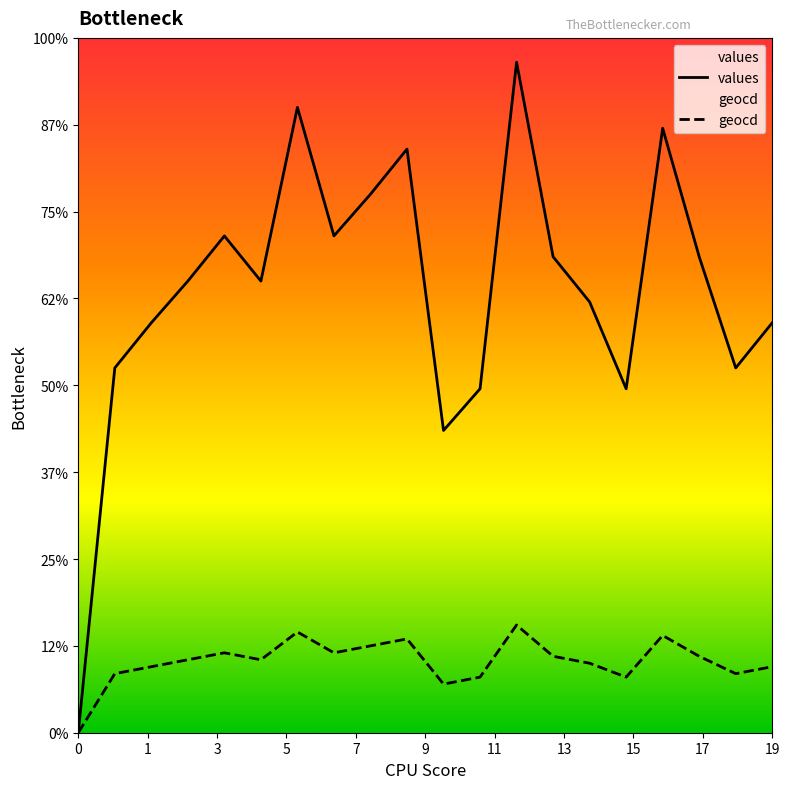

How many lines are shown in the chart?

2